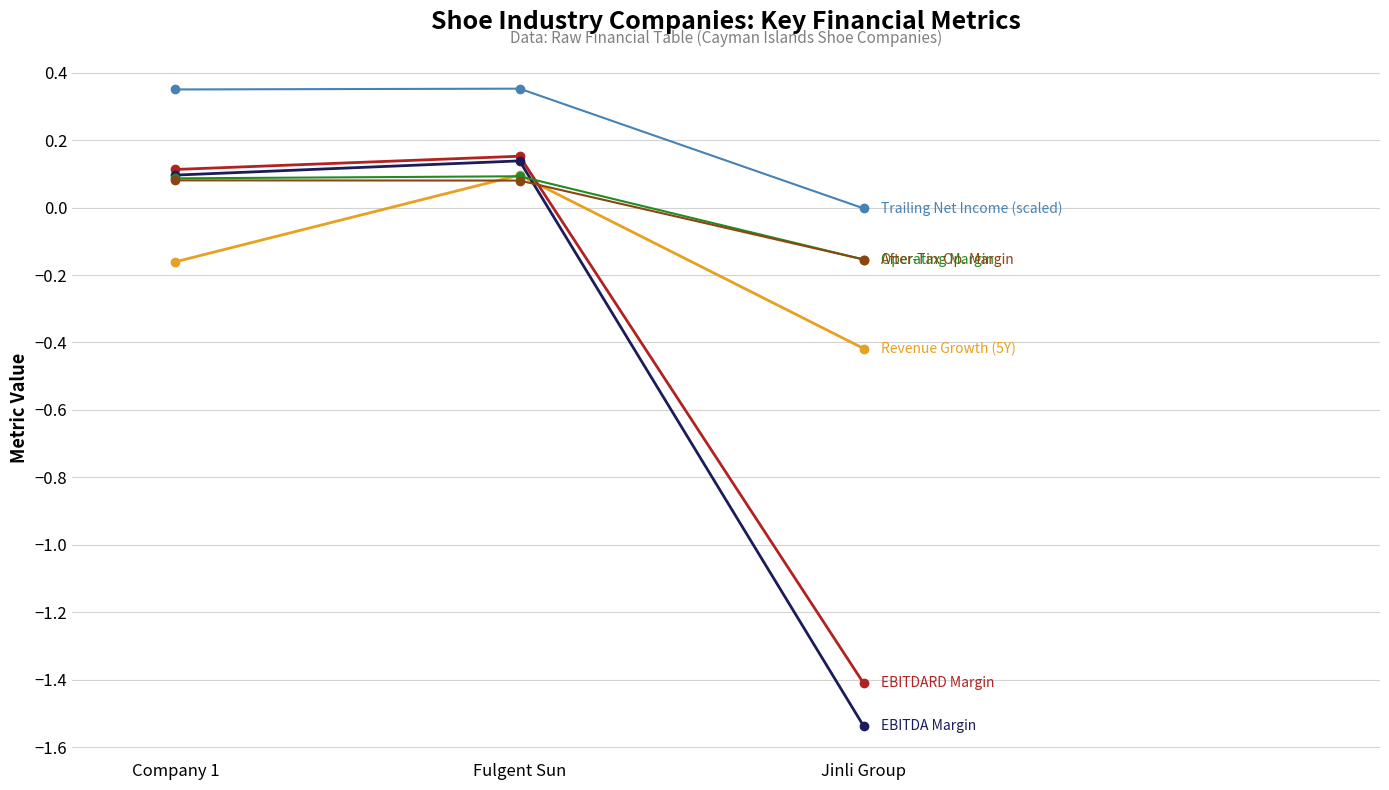

At which category is the sum across all series the highest?

Fulgent Sun